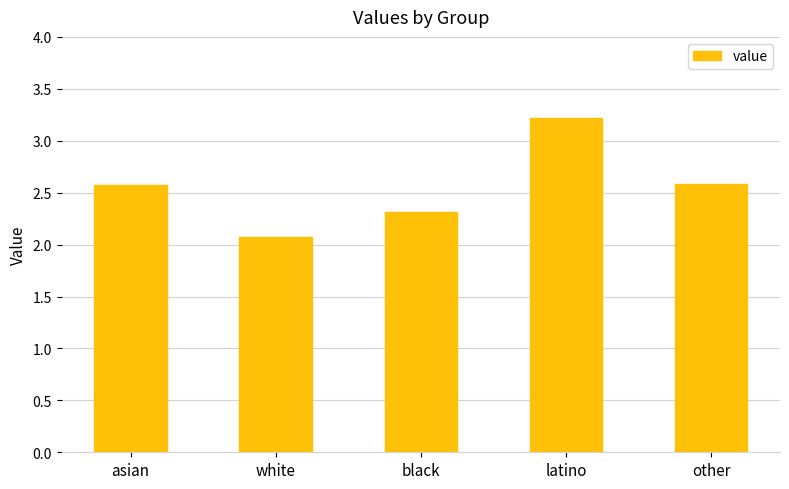

What is the label of the 2nd bar from the left?

white